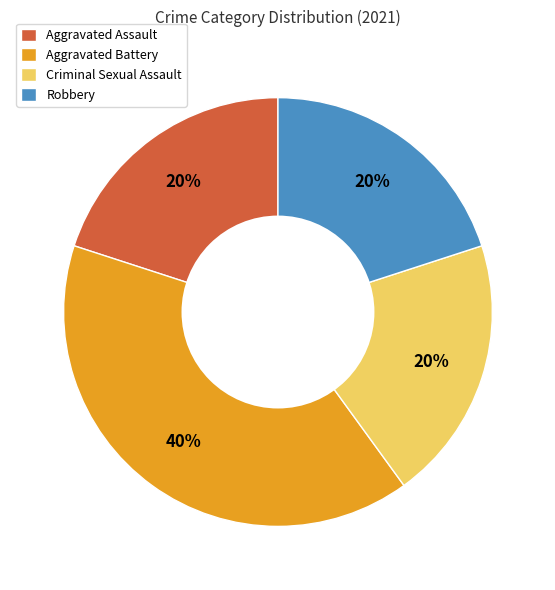

Do Criminal Sexual Assault and Aggravated Assault together represent more than half of the pie?

No